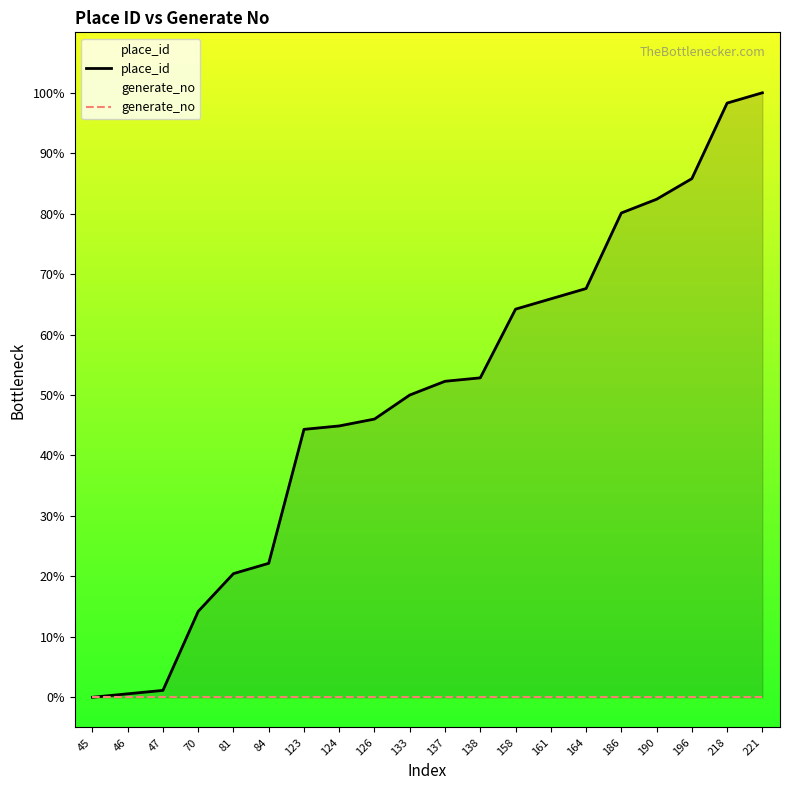

The value of place_id at 196 is 55.5. True or false?

False